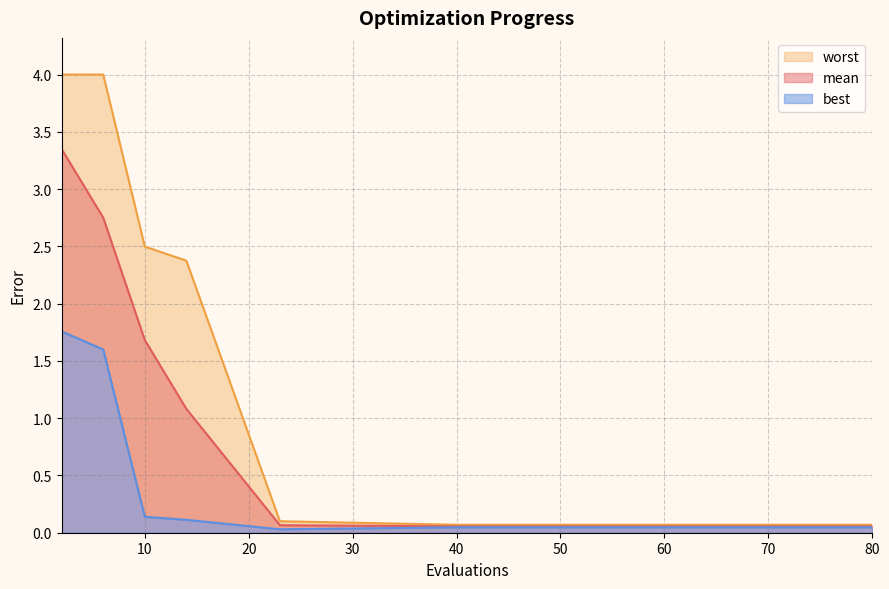

True or false: best has more than 1 interior local peaks.

False